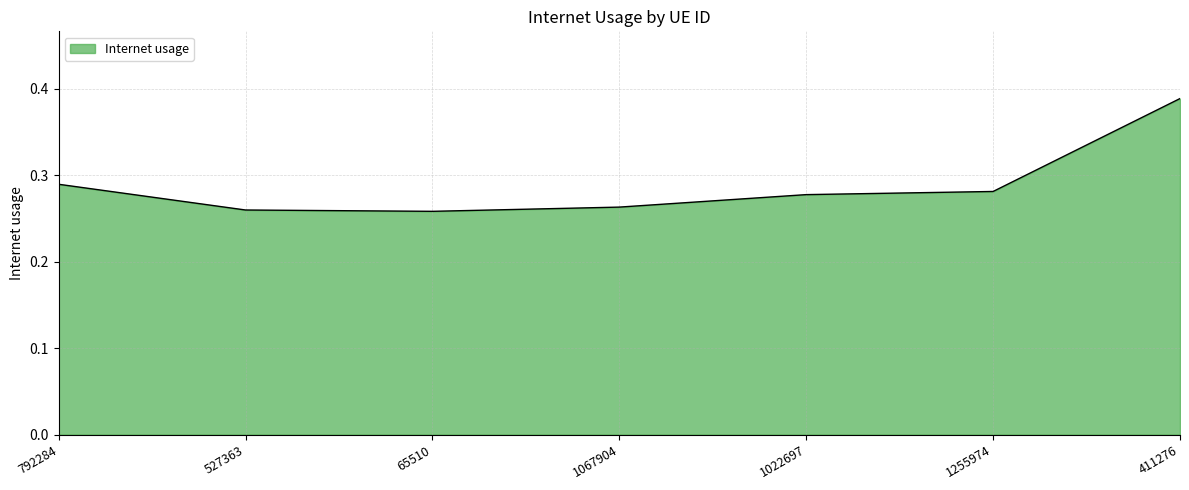

At which category does the chart reach its peak across all series?

411276